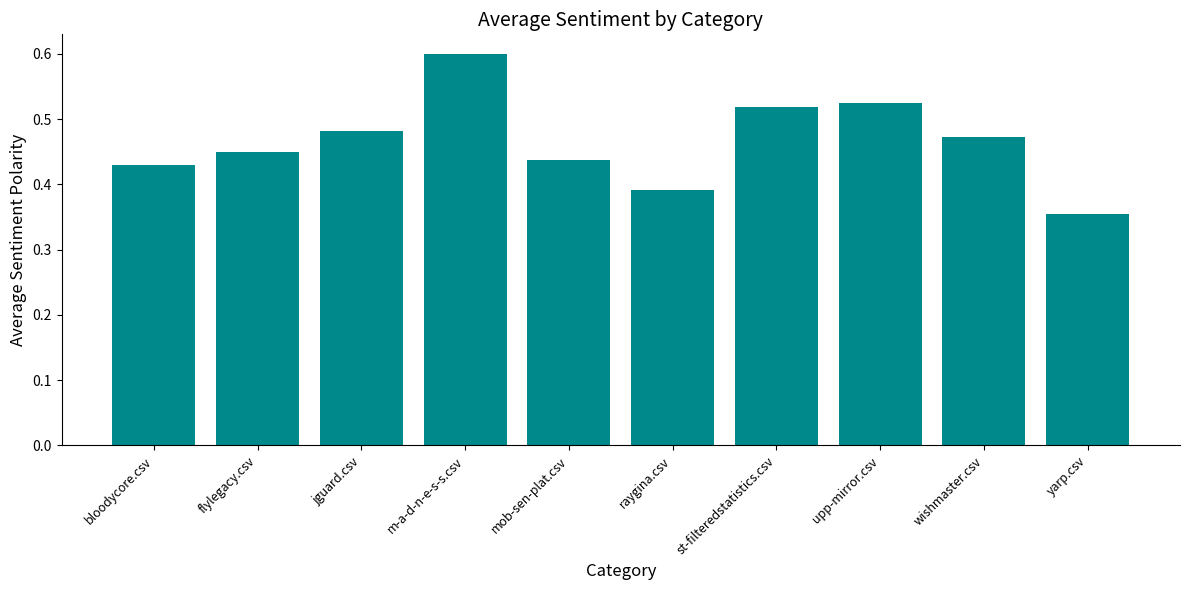

List the labels in order of value, largest first.

m-a-d-n-e-s-s.csv, upp-mirror.csv, st-filteredstatistics.csv, jguard.csv, wishmaster.csv, flylegacy.csv, mob-sen-plat.csv, bloodycore.csv, raygina.csv, yarp.csv